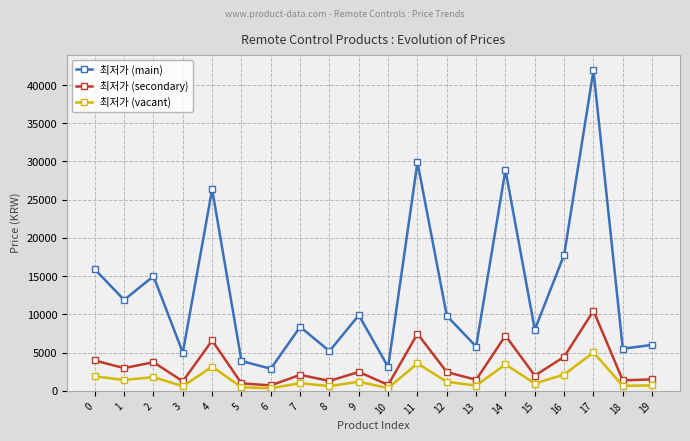

What is the minimum value for 최저가 (main)?

2900.0